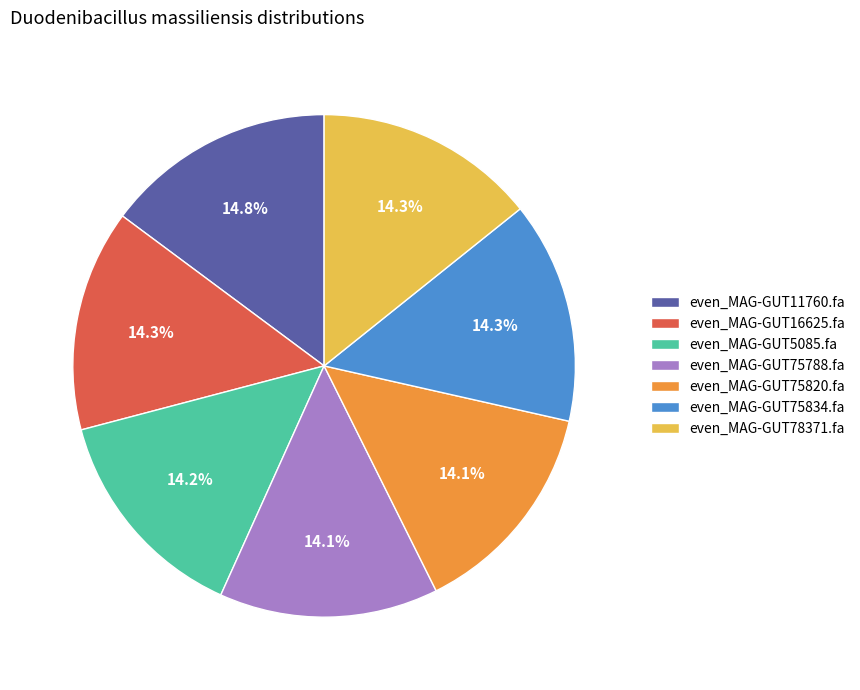

Does any single category account for the majority?

No